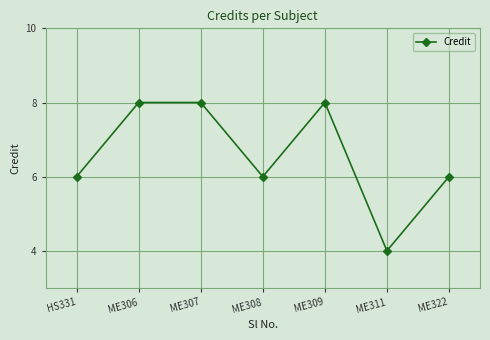

How many categories are shown in the chart?

7